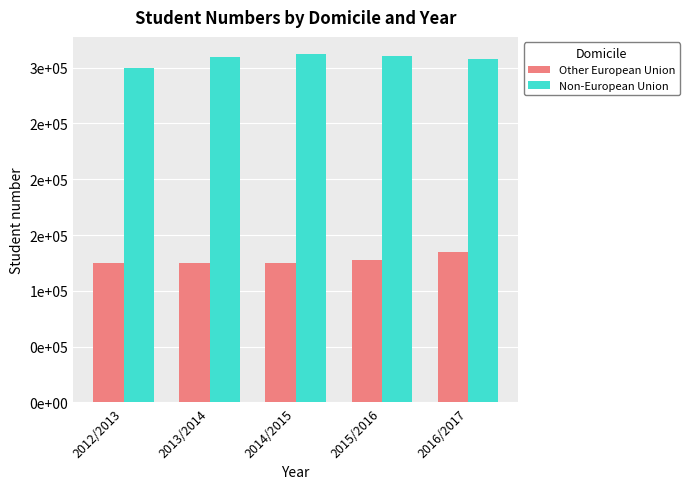

What is the label of the 3rd bar from the left?

2014/2015